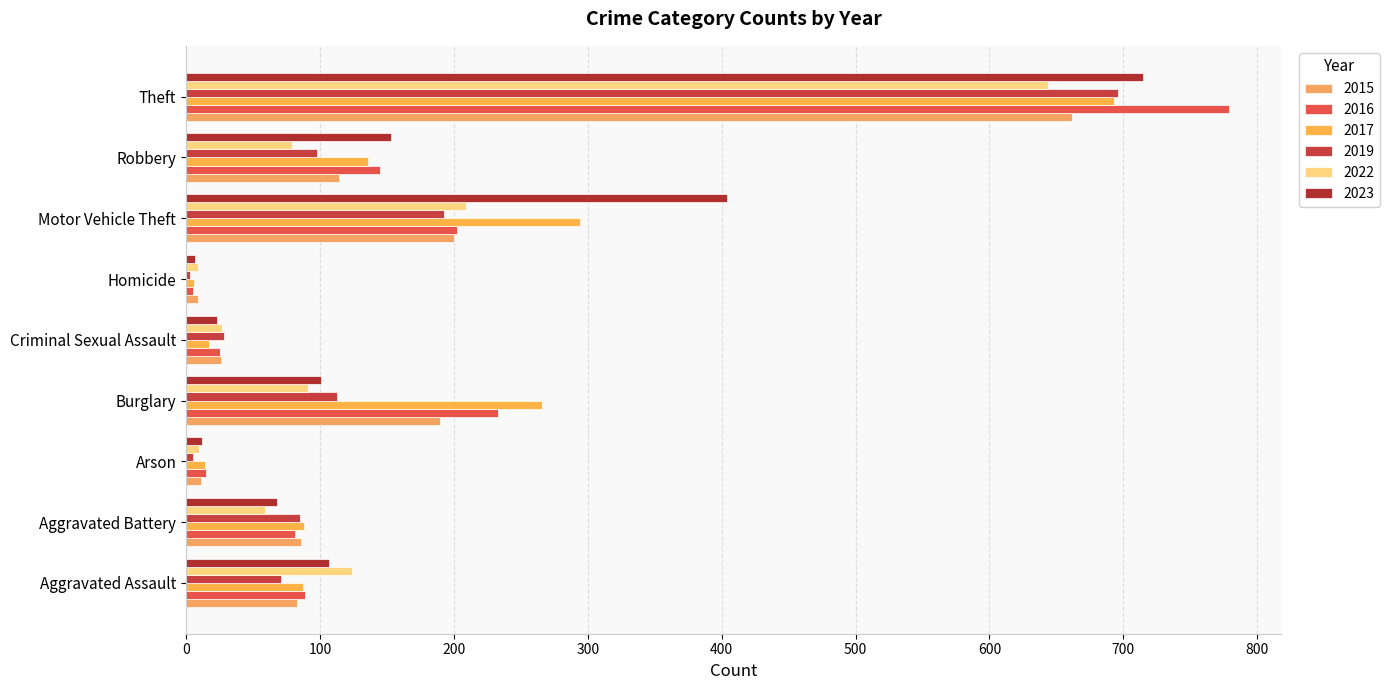

True or false: 2019 has a value of 8 at Arson.

False